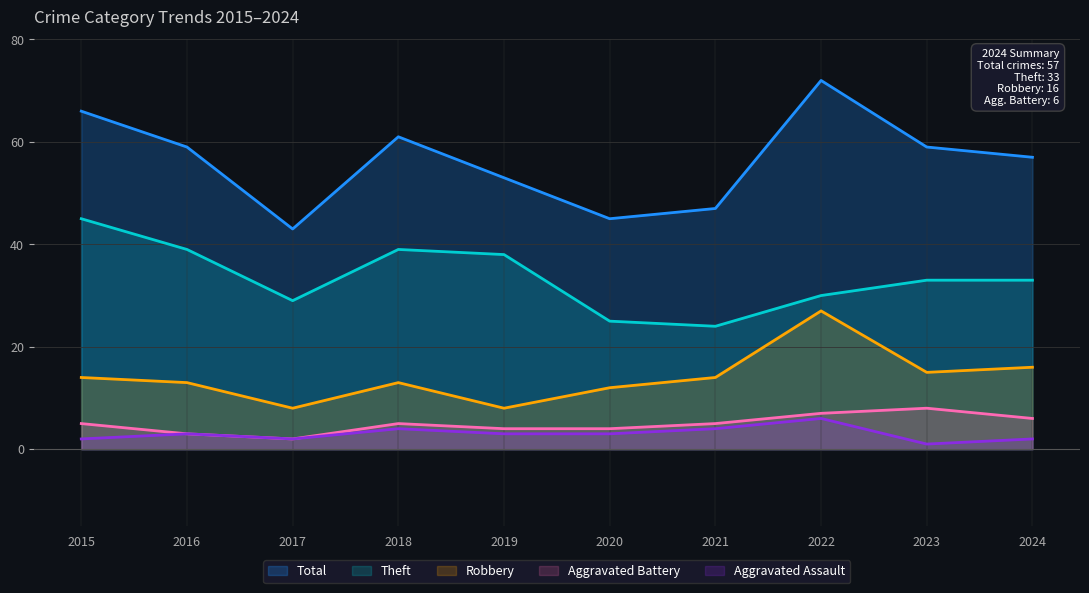

What is the difference between the highest and lowest values at 2020?

42